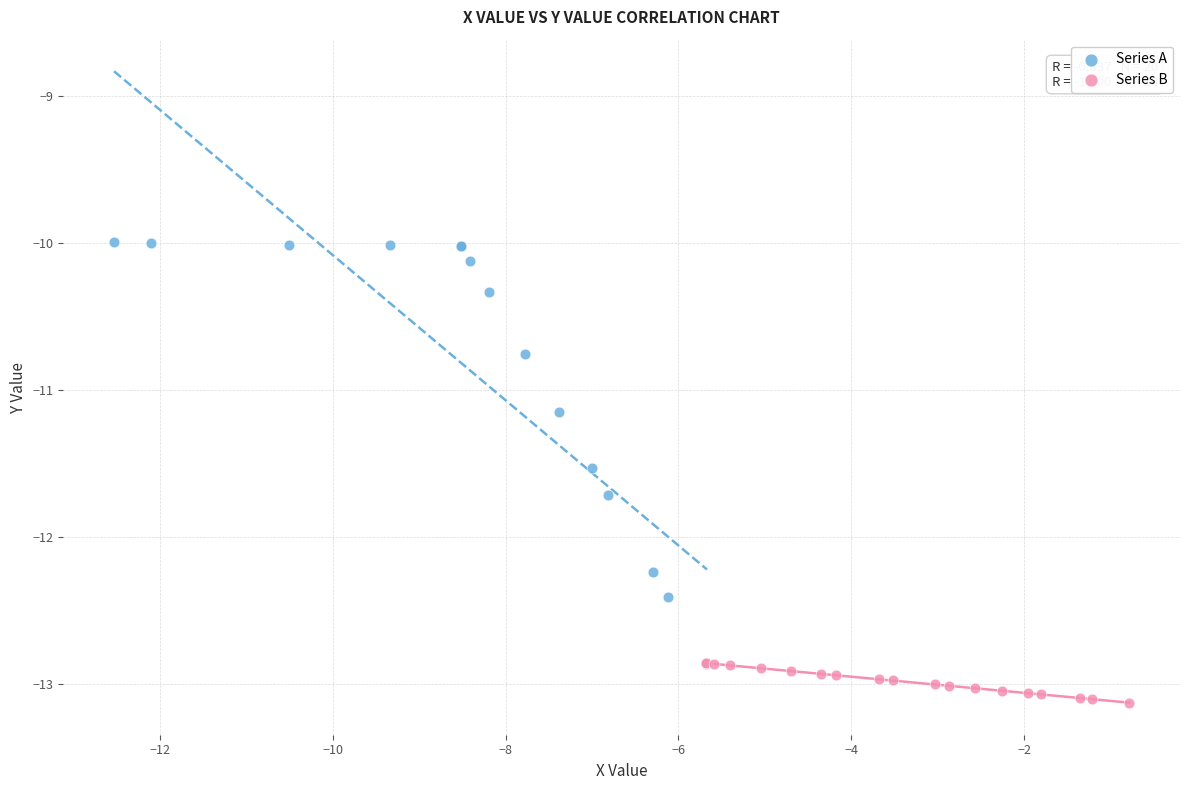

Which series reaches the maximum Y coordinate?

Series A